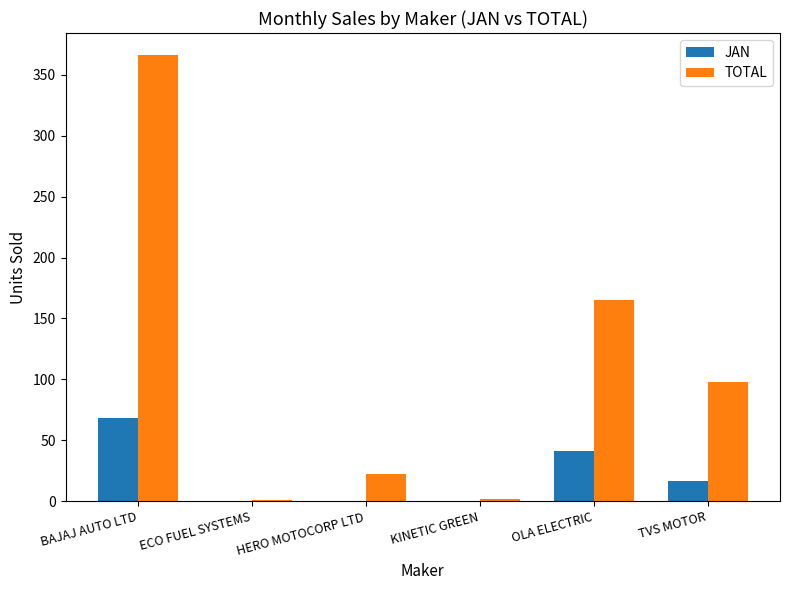

The value of TOTAL at OLA ELECTRIC is 165. True or false?

True